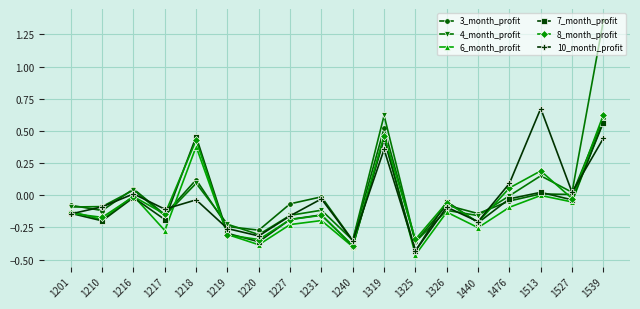

Which series has the largest range (max minus min)?

4_month_profit